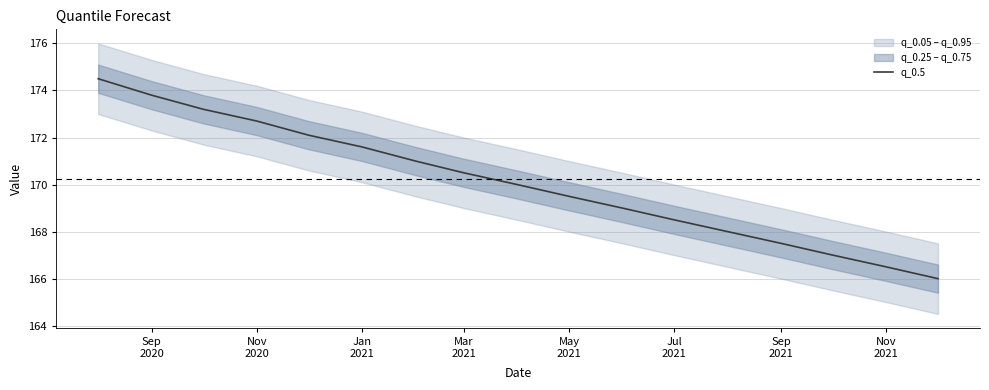

What is the maximum value for q_0.5?

174.5